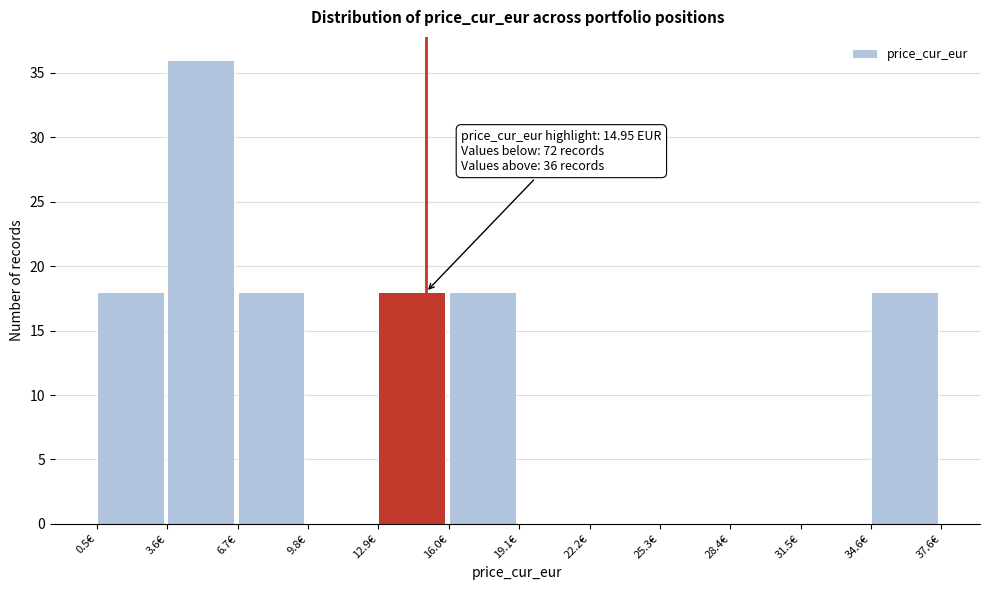

Over which range of the x-axis is the bar tallest?

3.5 to 6.5